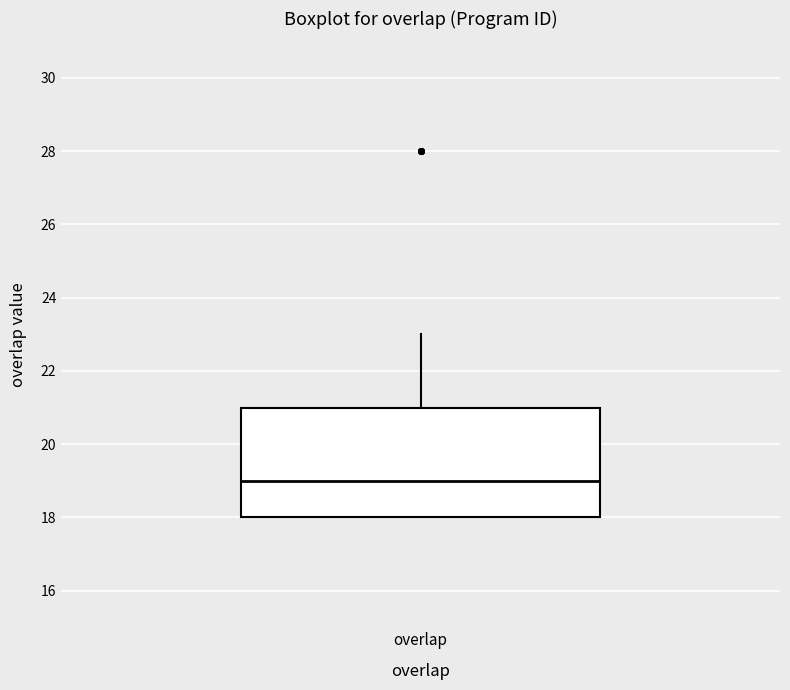

Read this box plot against the y-axis: the position of the median line, the range covered by the box, and the ends of both whiskers. The values are not printed on the chart, so give them approximately, as read against the axis.

median 19, box 18 to 21, whiskers 18 to 23